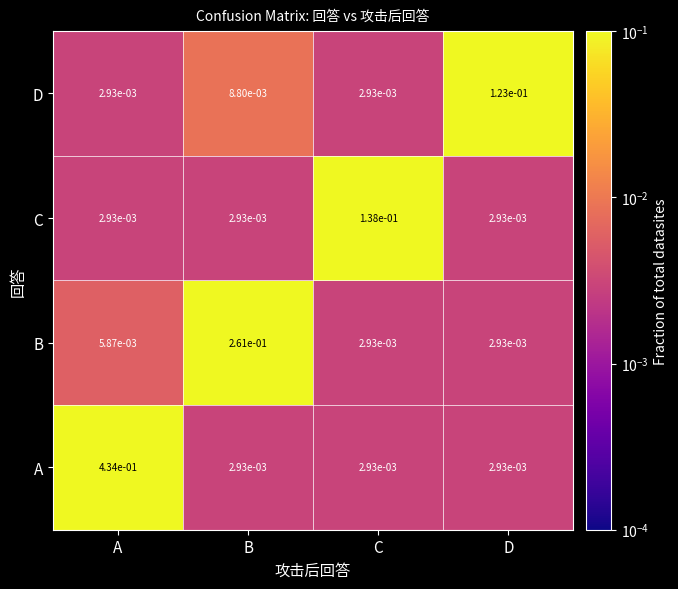

Which series changed the most between B and C?

B